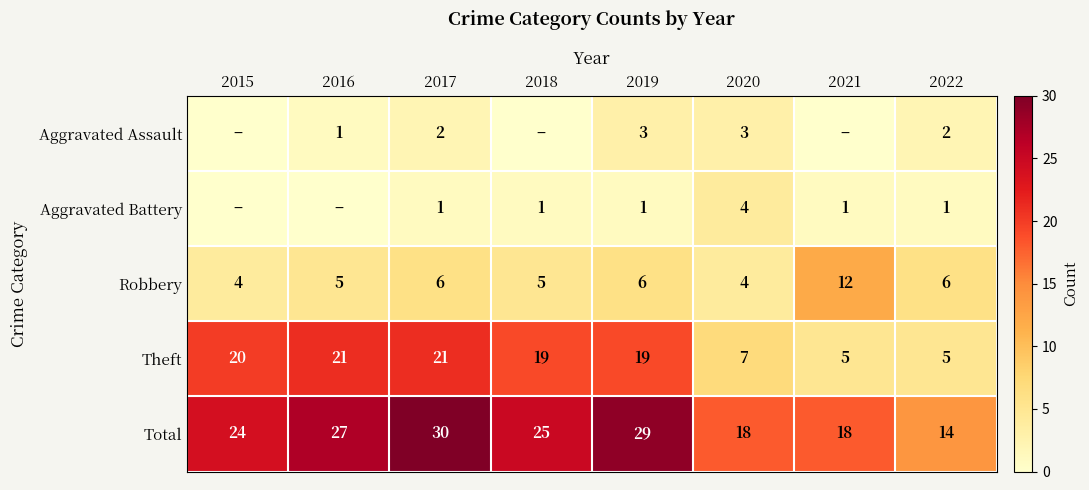

The Aggravated Assault series shows 1 at 2017. True or false?

False